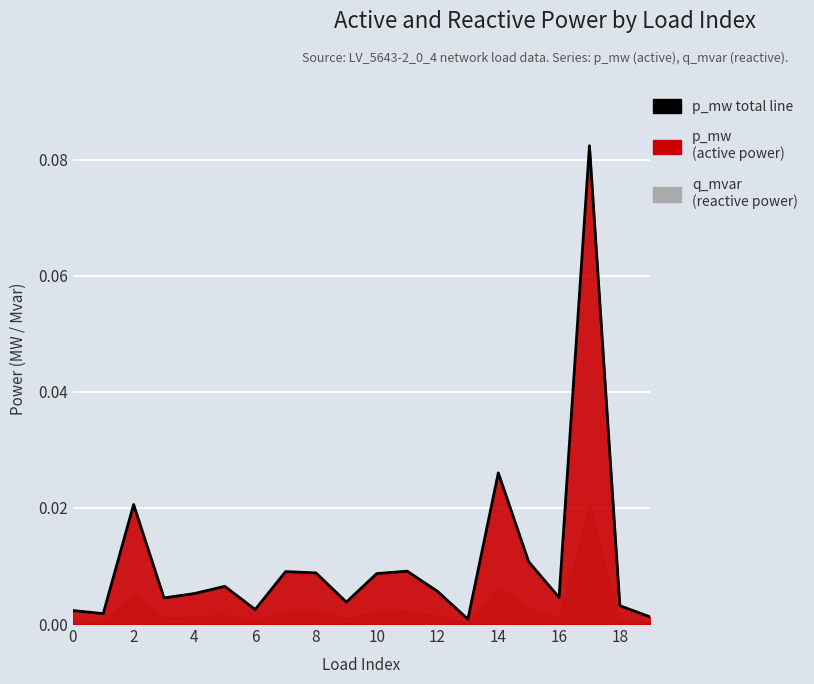

Which label corresponds to the largest value in the chart?

17